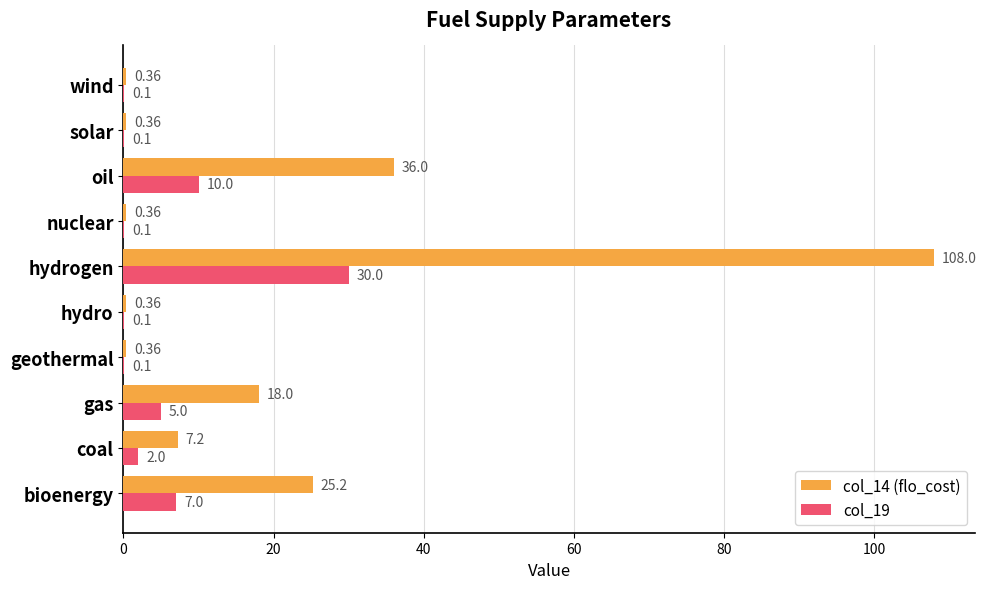

What is the sum of all col_19 values?

54.5